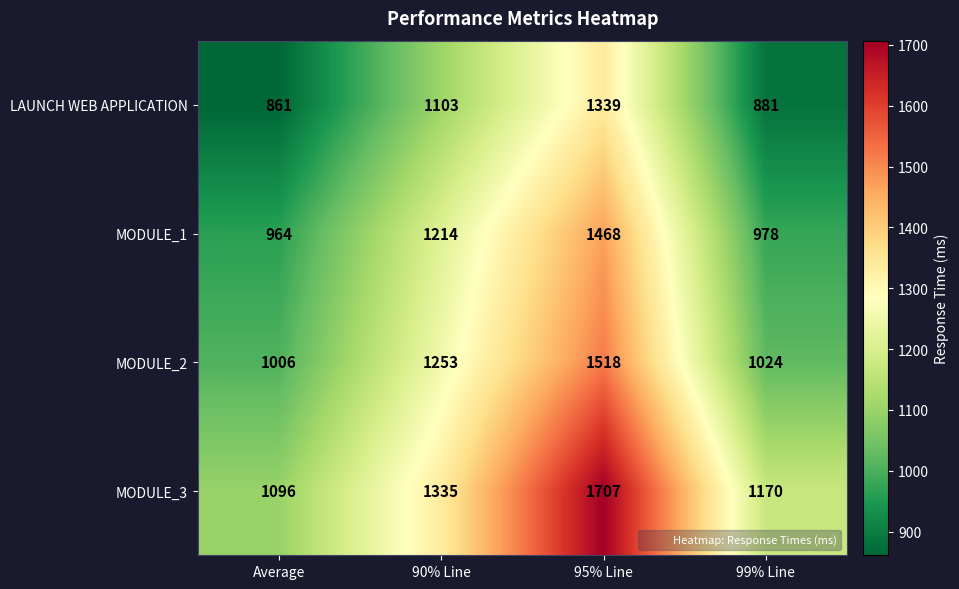

What is the greatest value displayed?

1707